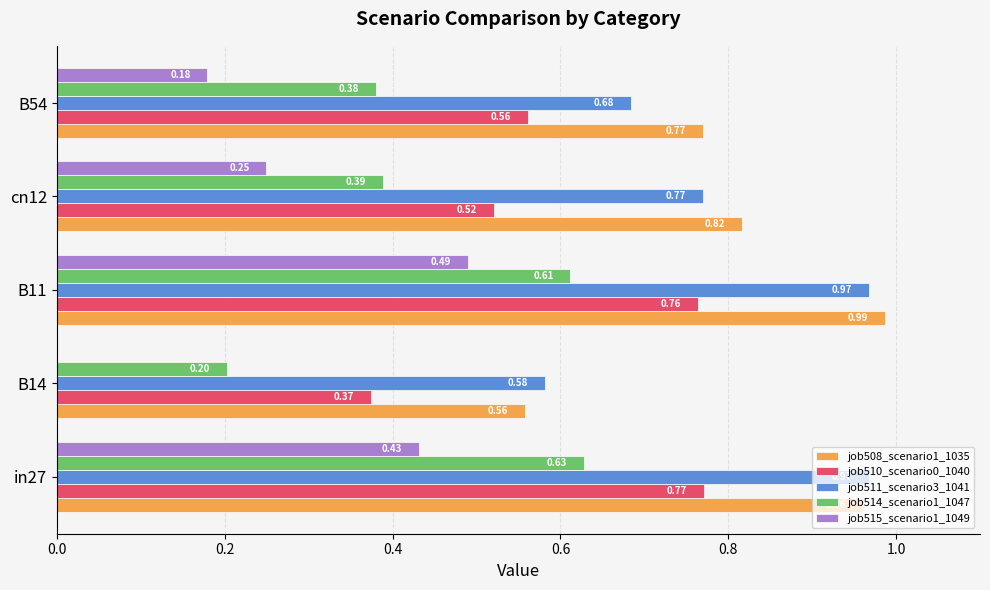

Which series changed the most between B14 and B54?

job508_scenario1_1035